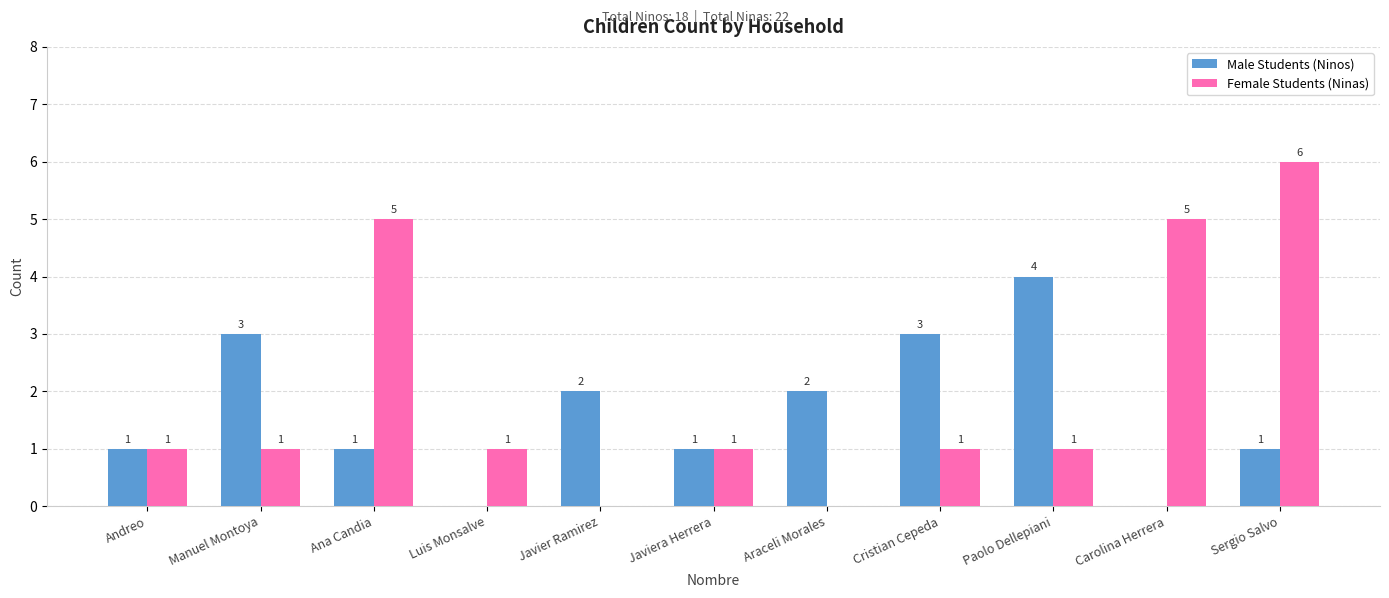

What is the spread (max minus min) of values at Javier Ramirez?

2